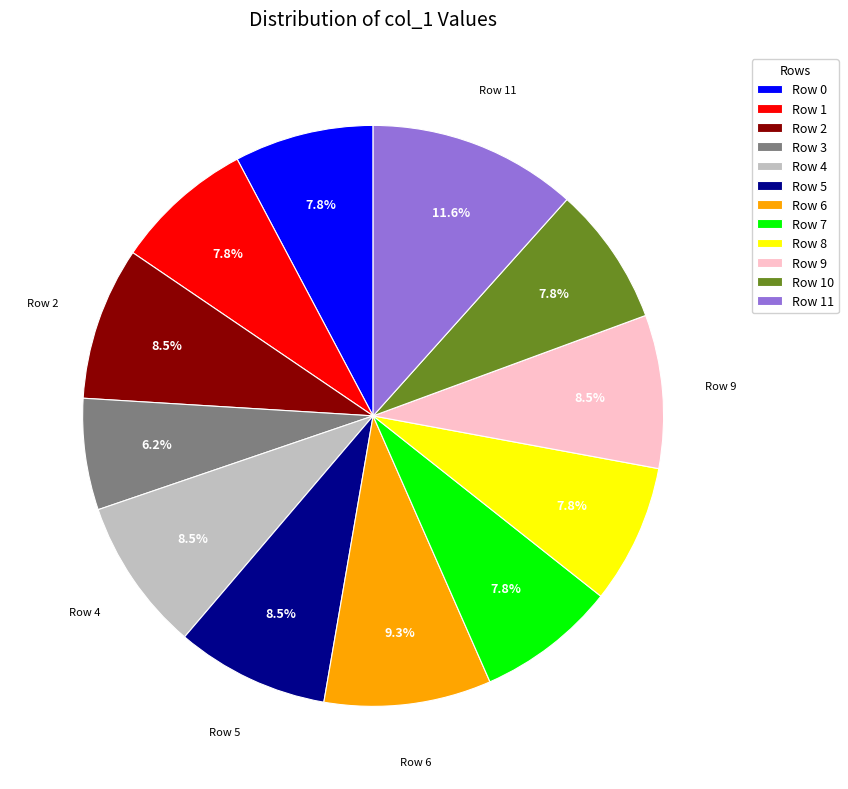

Does Row 11 account for over 50% of the chart?

No